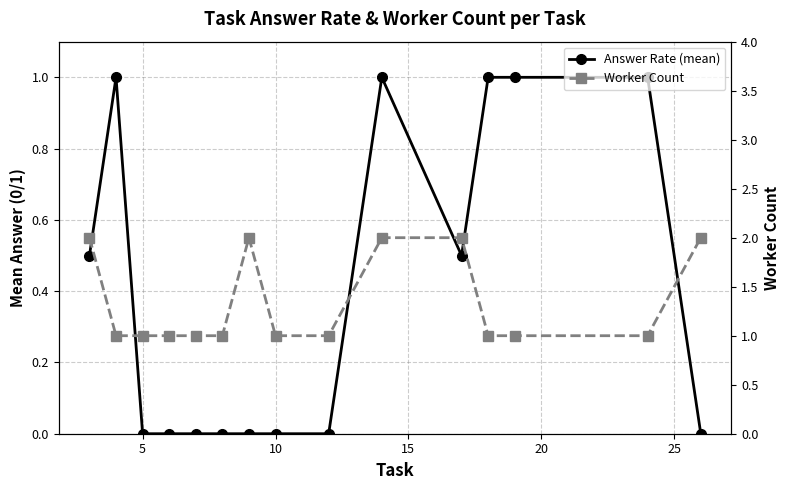

List the series in order of their overall mean, lowest first.

Answer Rate (mean), Worker Count